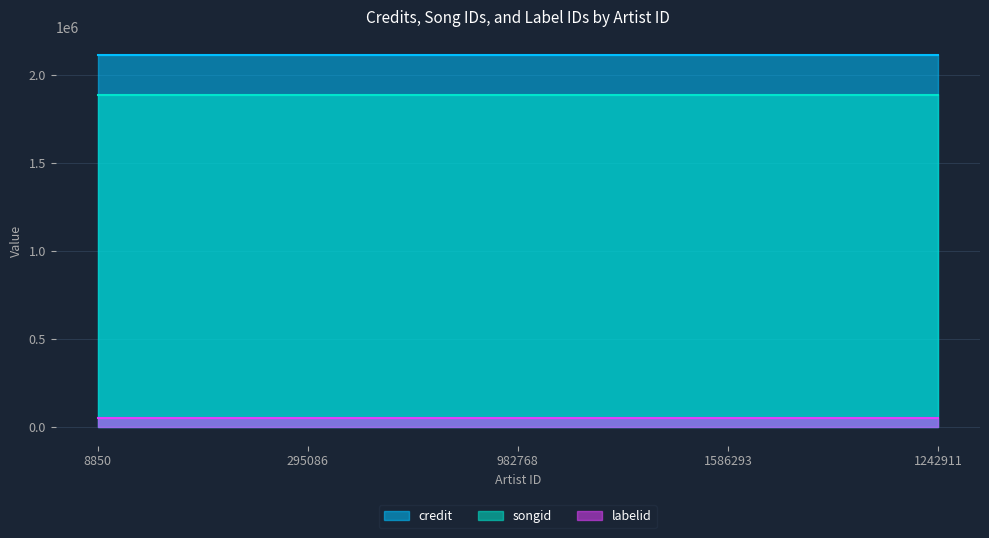

Which series has the largest total across all categories?

credit